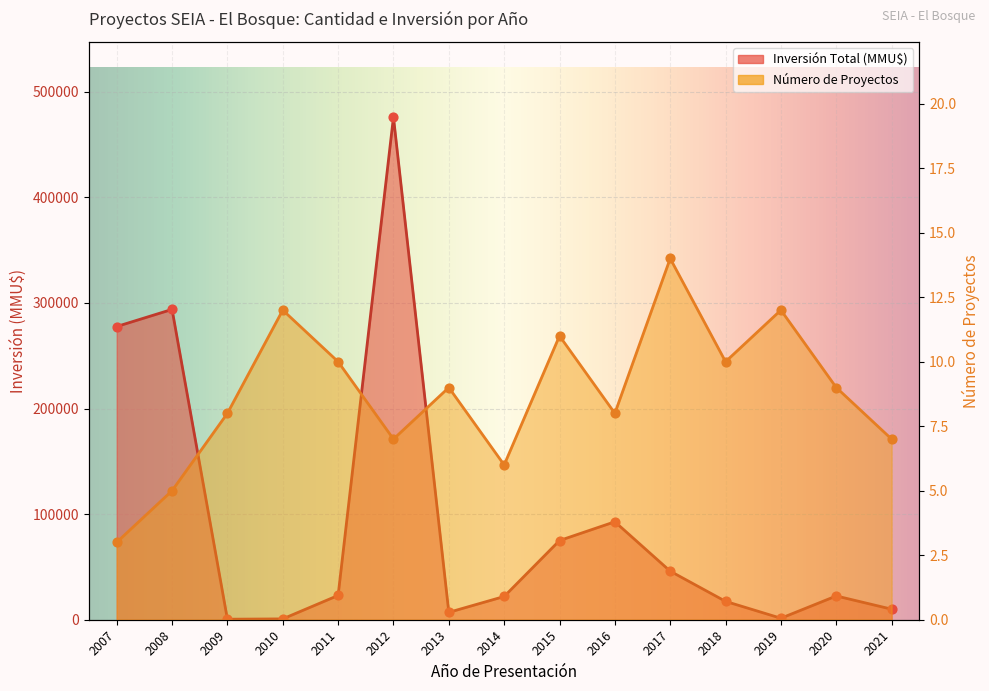

Which series has the largest Y range (max minus min)?

Inversión Total (MMU$)